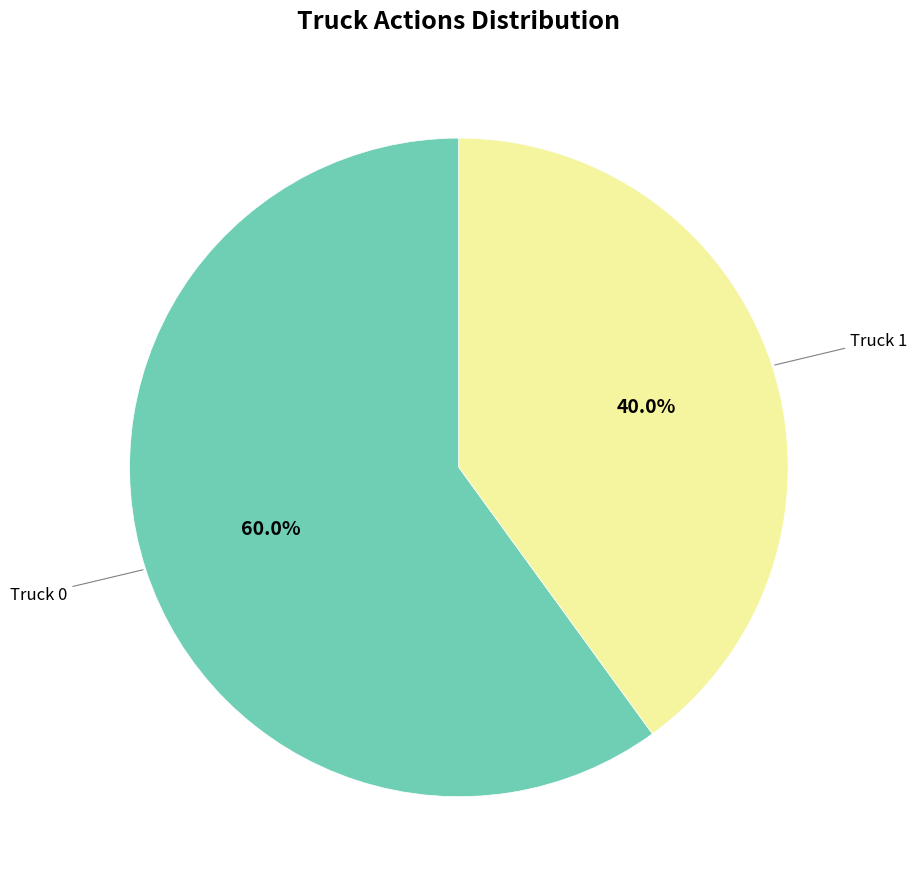

Which has a higher value, Truck 0 or Truck 1?

Truck 0